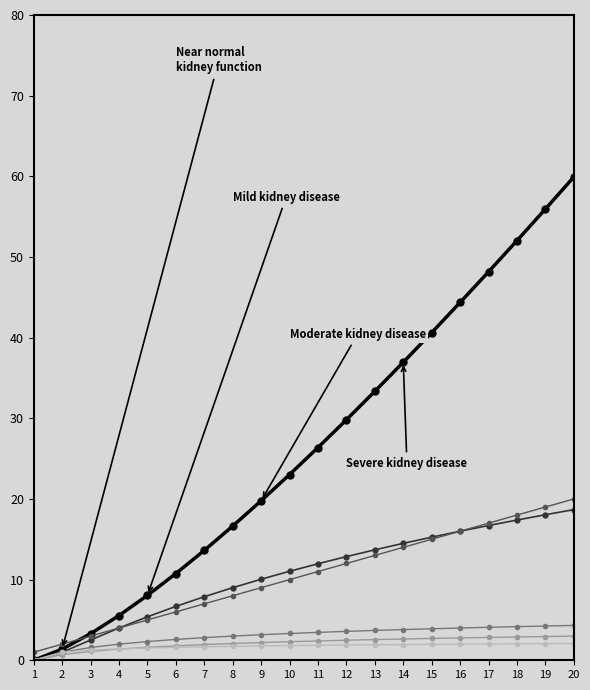

How many distinct data groups are displayed?

6